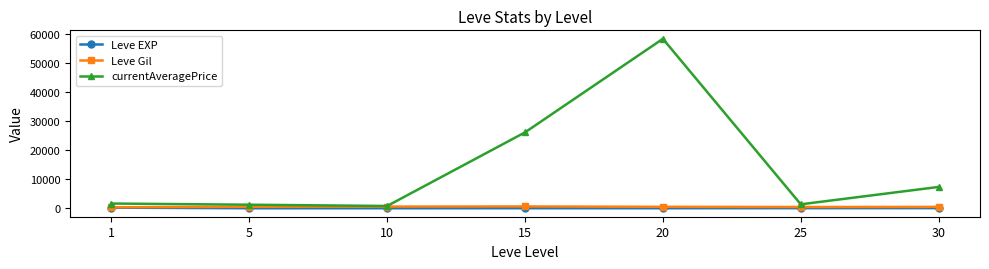

What is the difference between the second highest and second lowest values in the Leve EXP series?

39.5